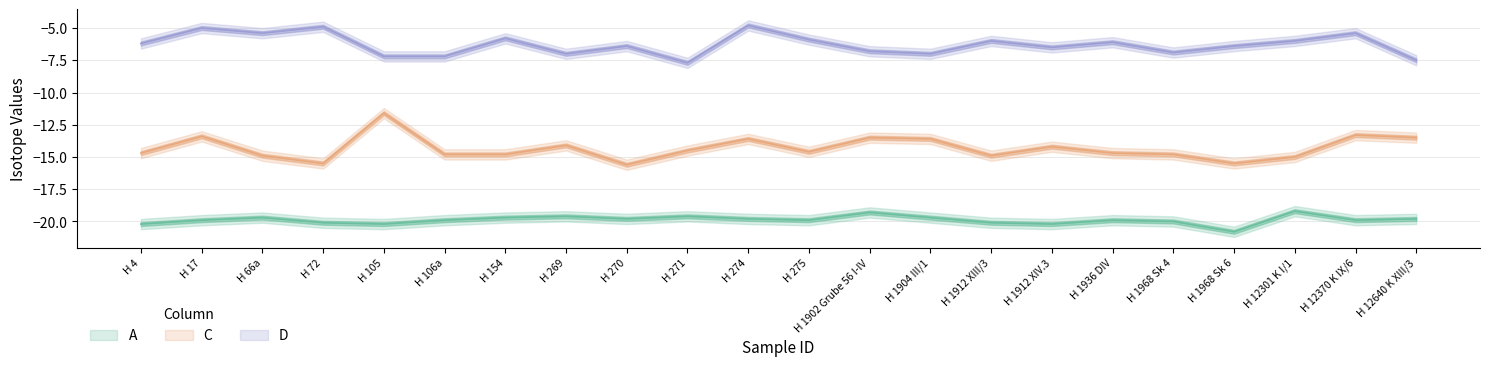

How many lines are shown in the chart?

3